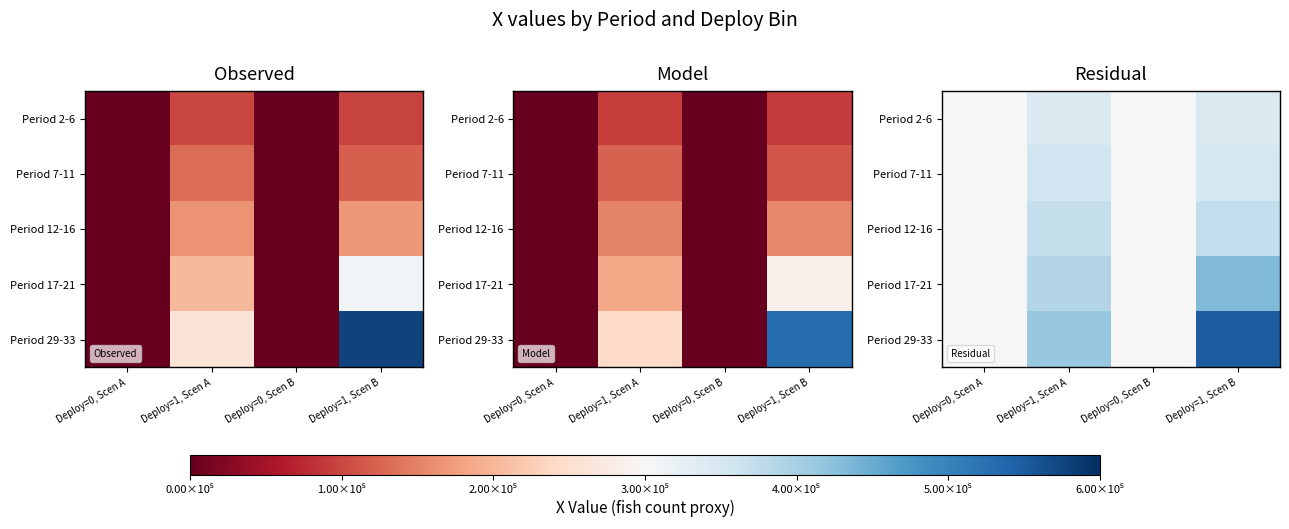

At Deploy=1, Scen B, list the series in order from largest to smallest.

Period 29-33, Period 17-21, Period 12-16, Period 7-11, Period 2-6